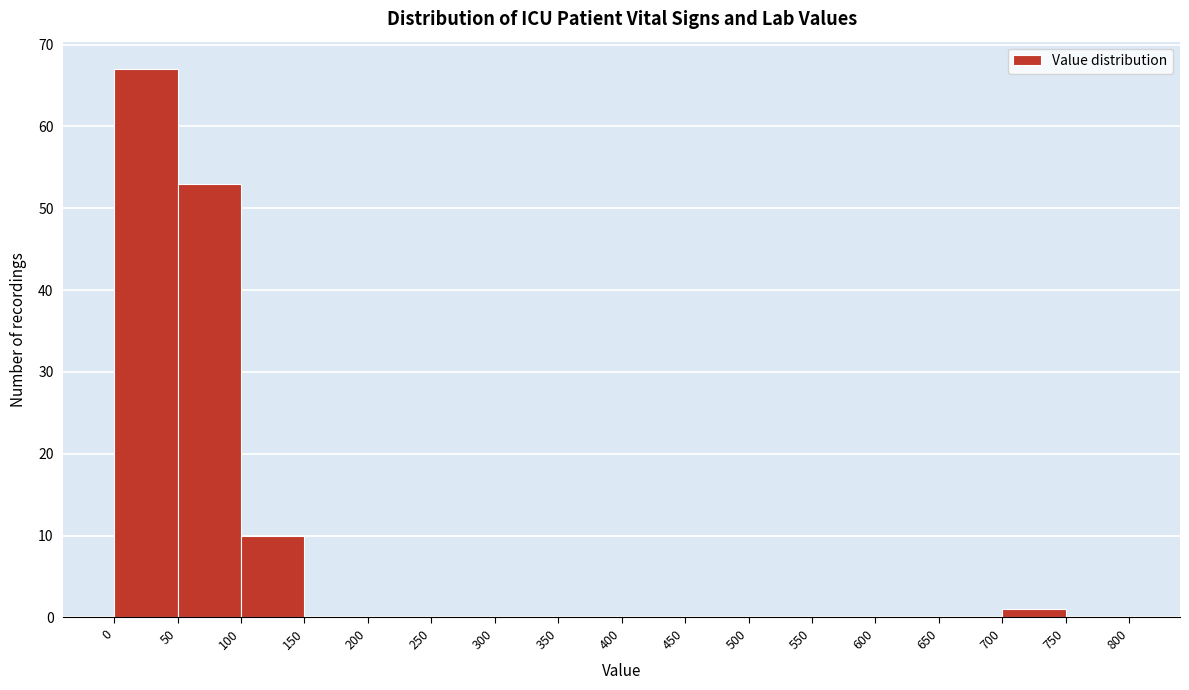

Reading left to right, transcribe this chart: for each bar, give the range it covers on the x-axis and its height. The values are not printed on the chart, so give them approximately, as read against the axis.

0 to 50: 67
50 to 100: 53
100 to 150: 10
150 to 200: 0
200 to 250: 0
250 to 300: 0
300 to 350: 0
350 to 400: 0
400 to 450: 0
450 to 500: 0
500 to 550: 0
550 to 600: 0
600 to 650: 0
650 to 700: 0
700 to 750: 1
750 to 800: 0